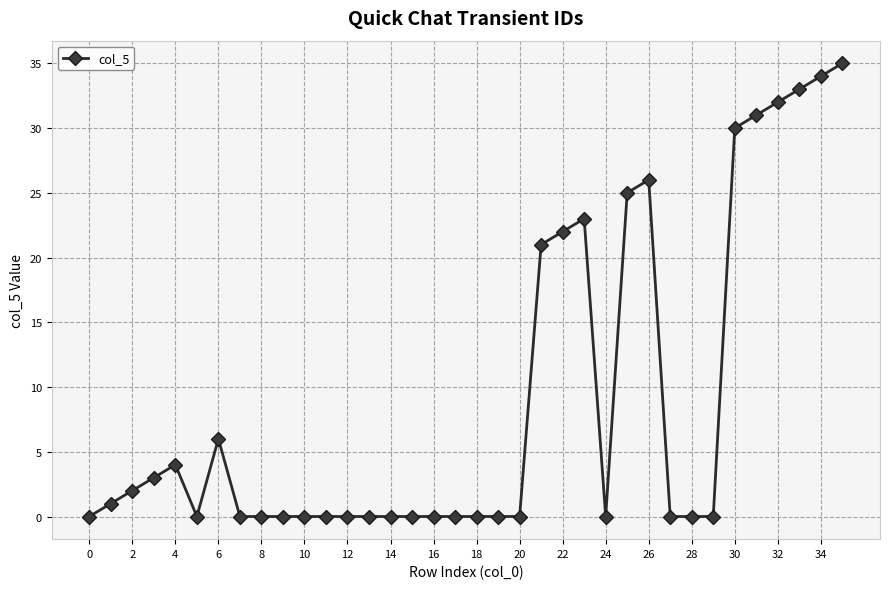

What is the greatest value displayed?

35